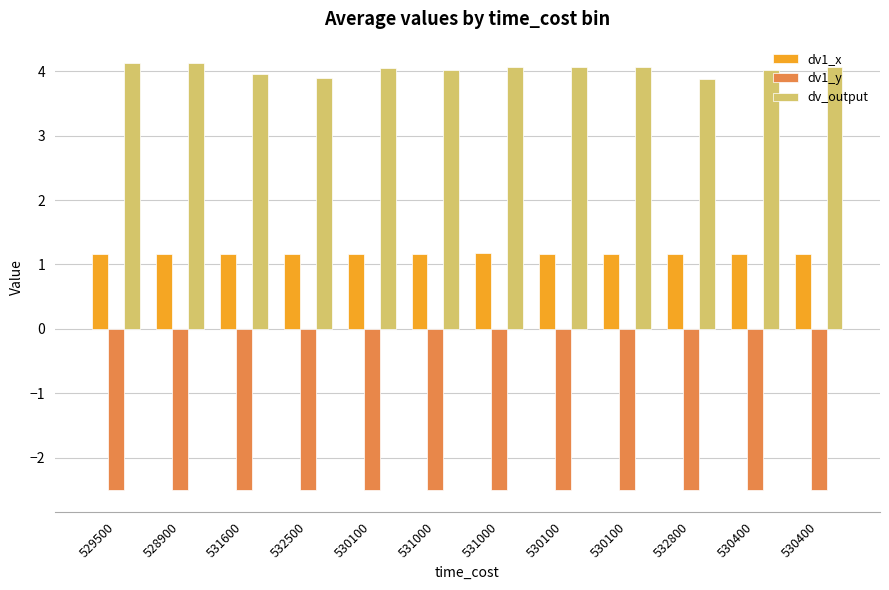

What is the lowest value of the dv_output series?

3.9